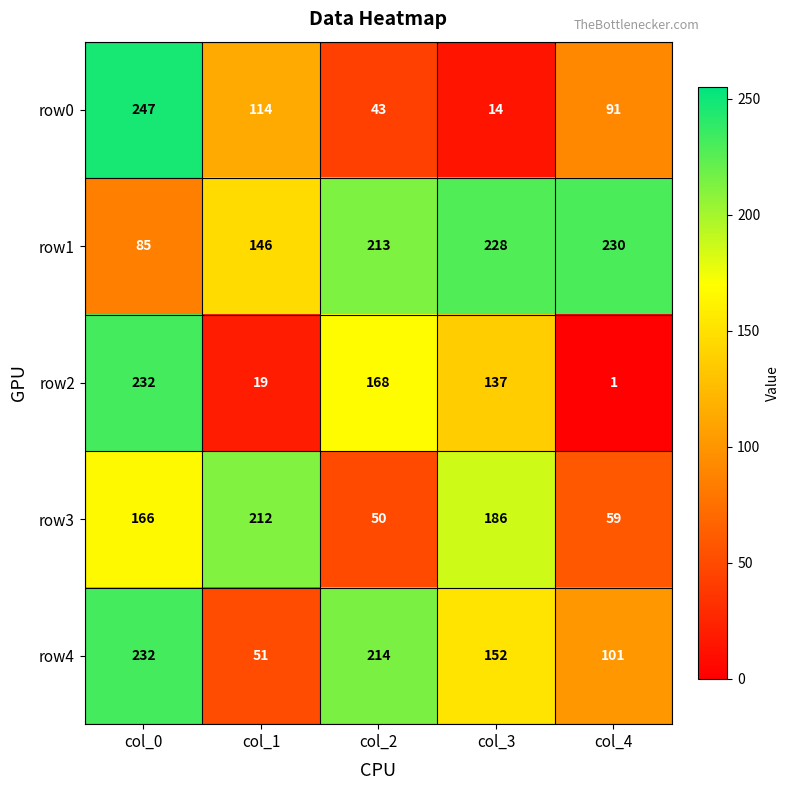

Rank the categories by row0 value from lowest to highest.

col_3, col_2, col_4, col_1, col_0